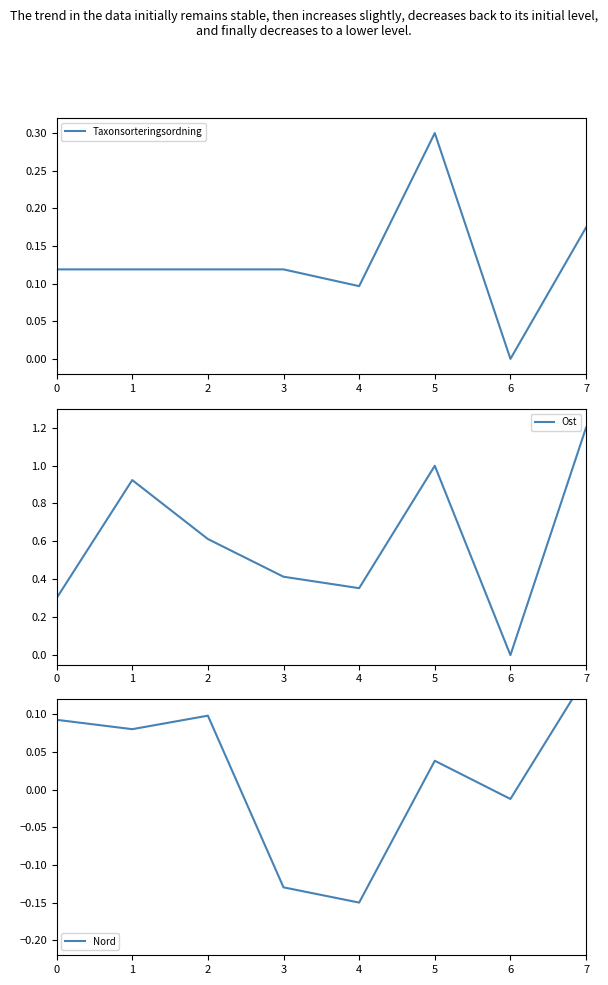

List the labels in order of Ost value, largest first.

7, 5, 1, 2, 3, 4, 0, 6